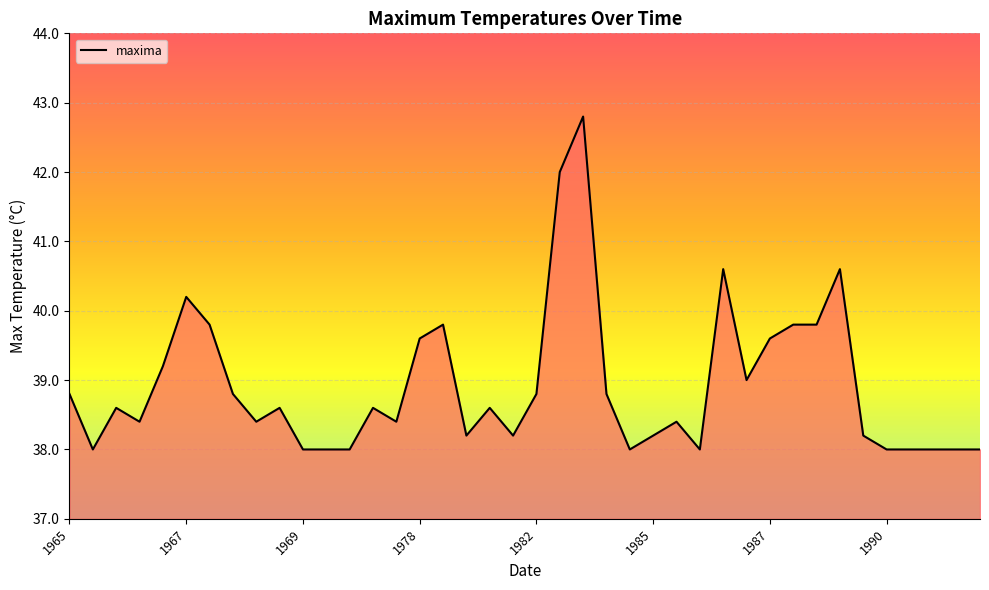

What is the difference between the maximum and minimum values?

4.8